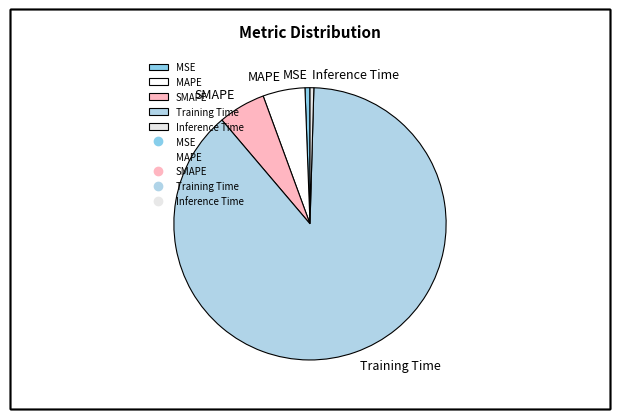

Is it true that MSE is 1% of the pie?

True